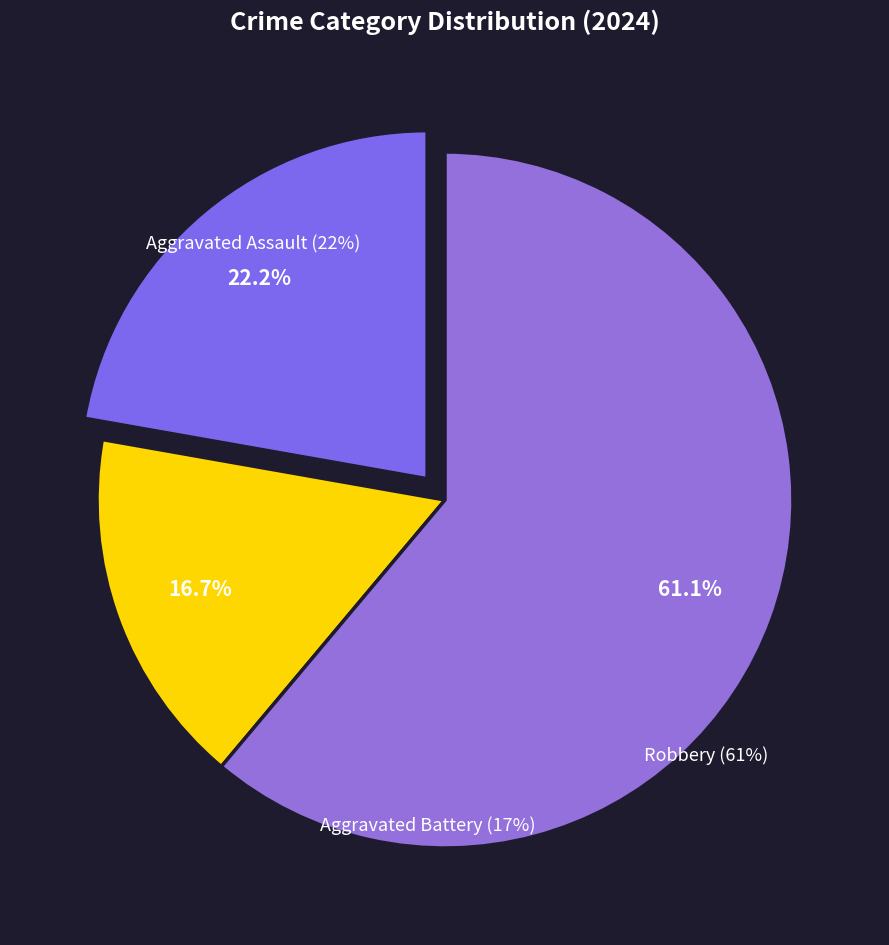

What portion of the pie excludes Aggravated Assault?

77.8%